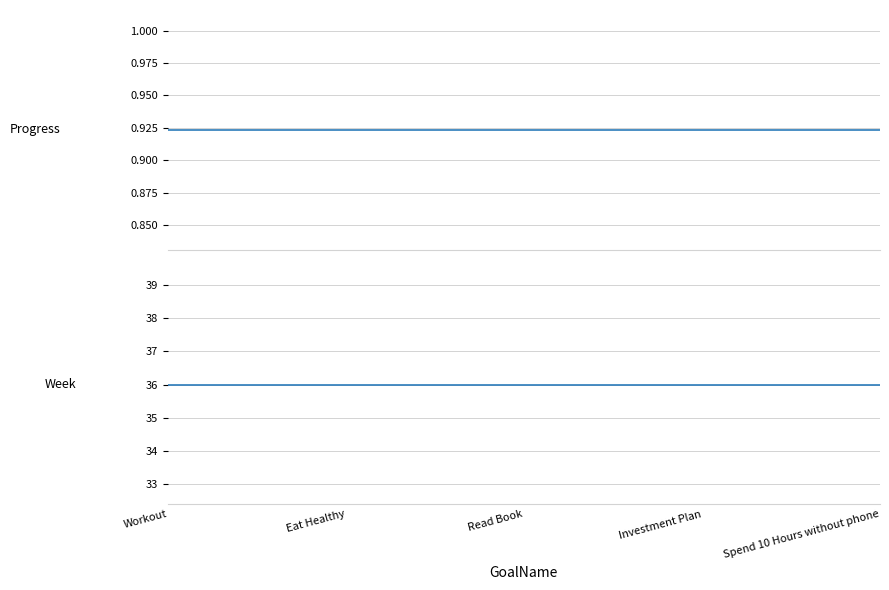

What is the minimum value shown in the chart?

0.9